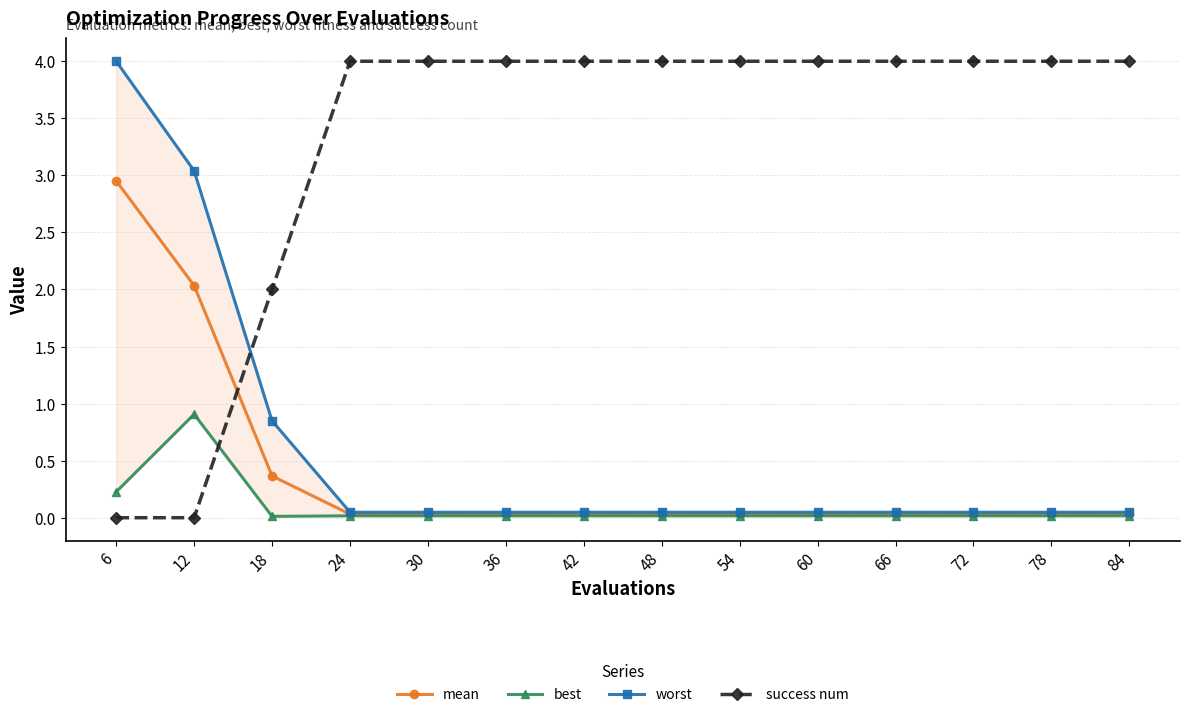

Which category has the lowest value across all series?

6